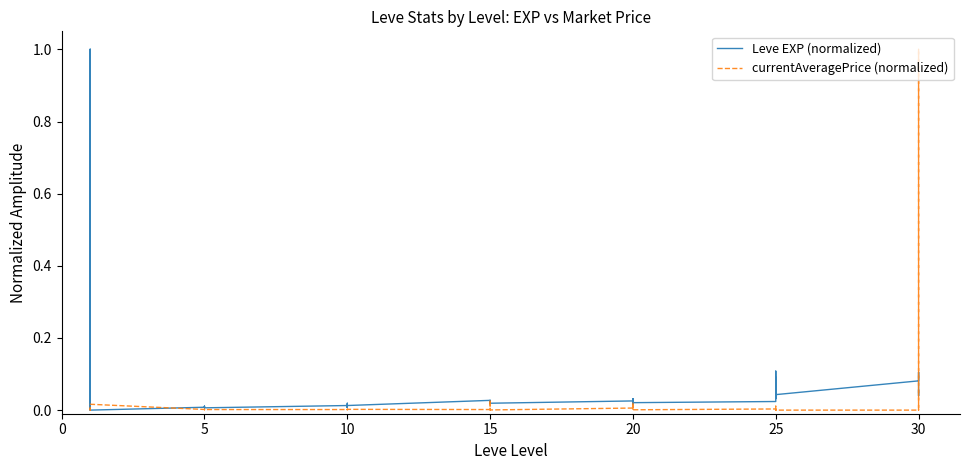

Where do currentAveragePrice (normalized) and Leve EXP (normalized) first cross each other?

0 and 5